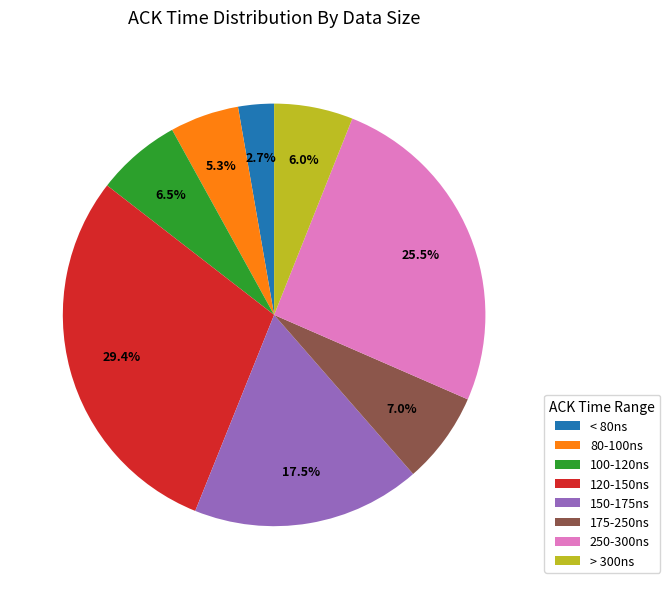

Count the number of slices in the pie.

8